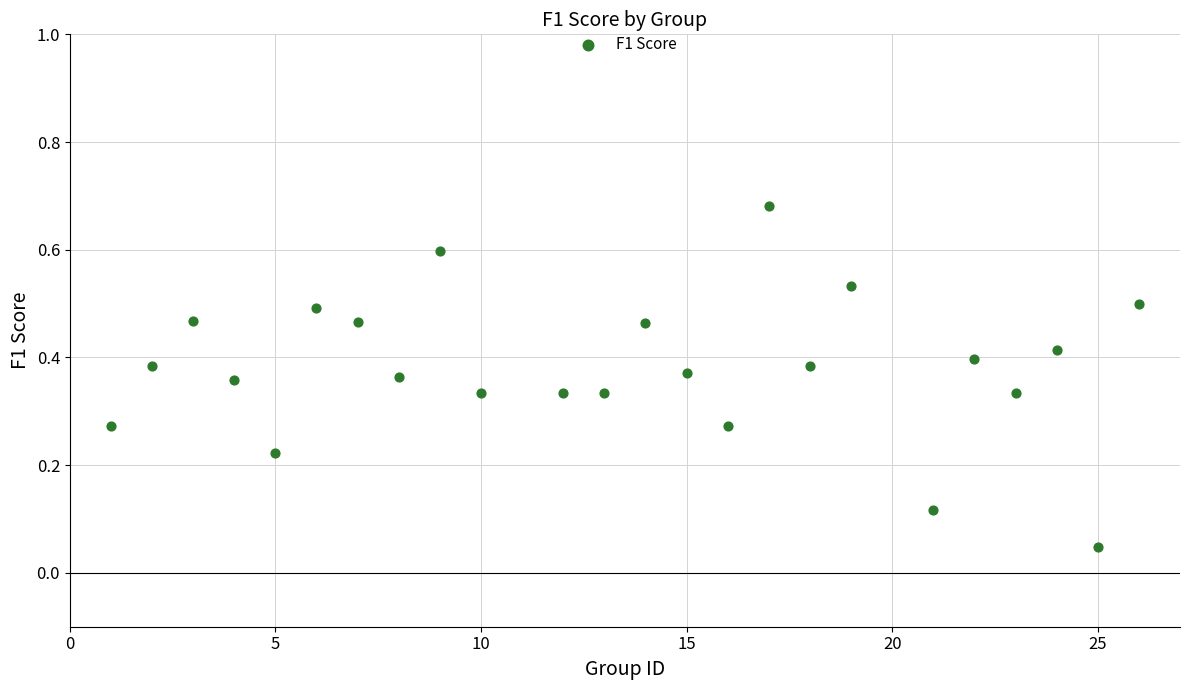

What is the range of Y values (max minus min)?

0.6